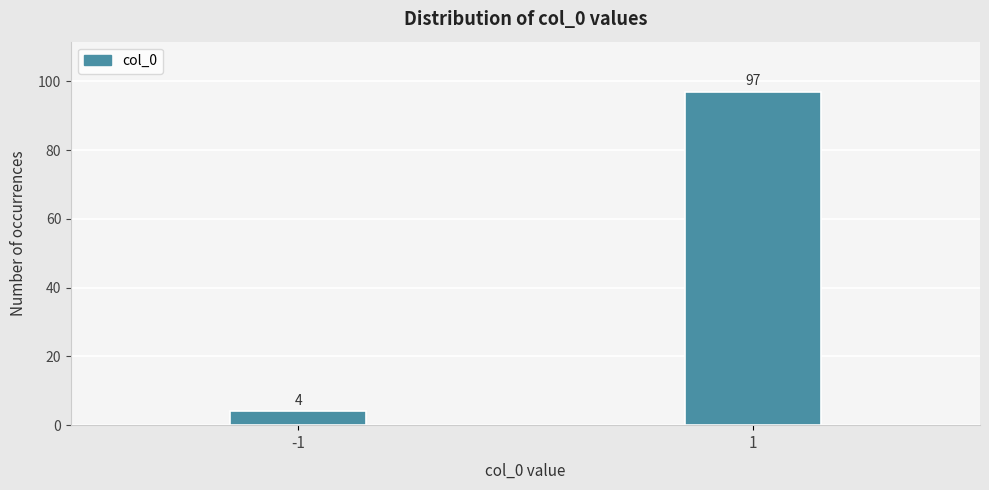

Reading left to right, transcribe all the data shown in this chart.

-1=4	1=97